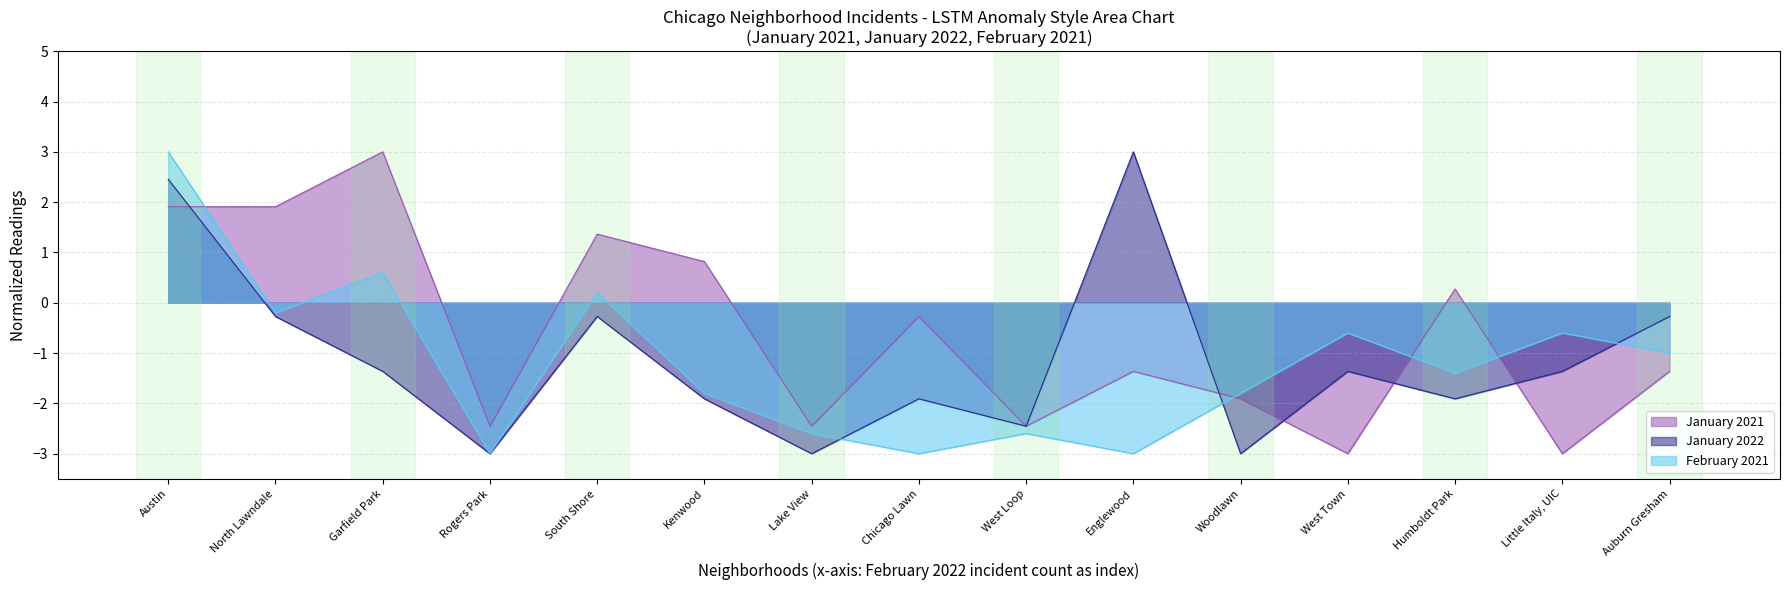

At how many categories does at least one series exceed 2?

3